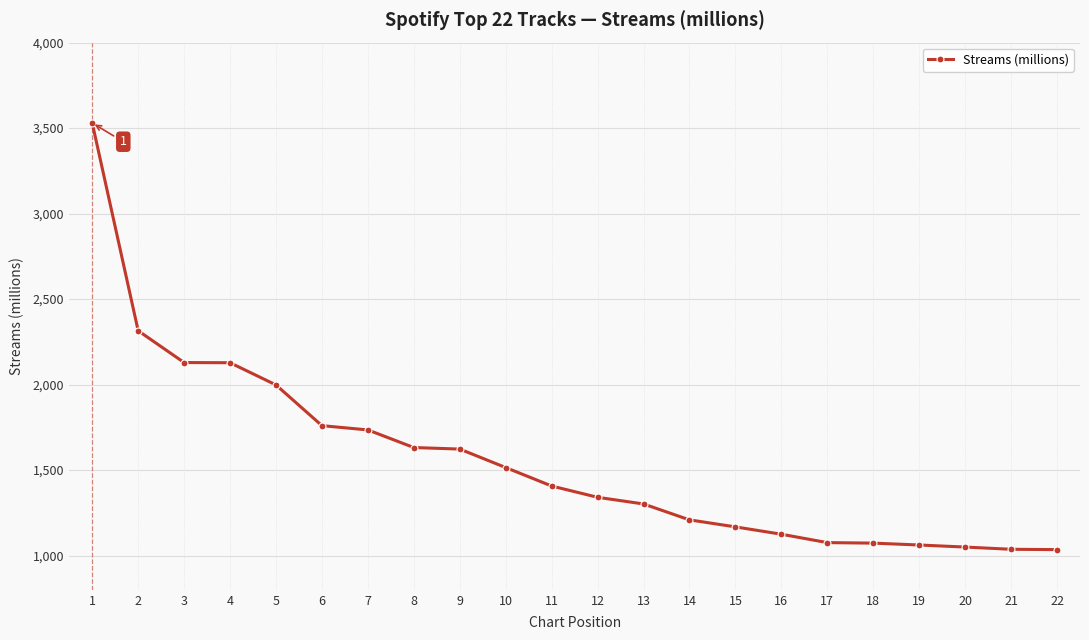

Between 18 and 15, which is larger?

15